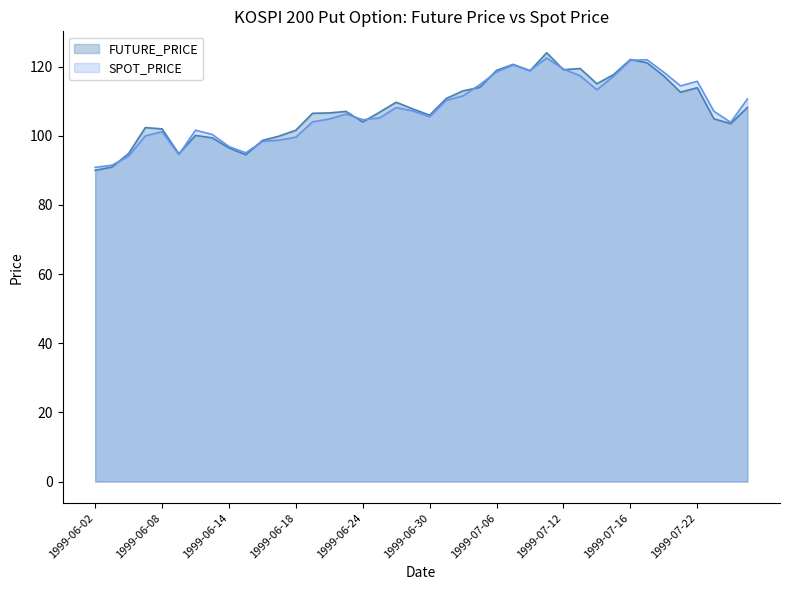

Rank the series at 1999-06-04 from highest to lowest value.

FUTURE_PRICE, SPOT_PRICE